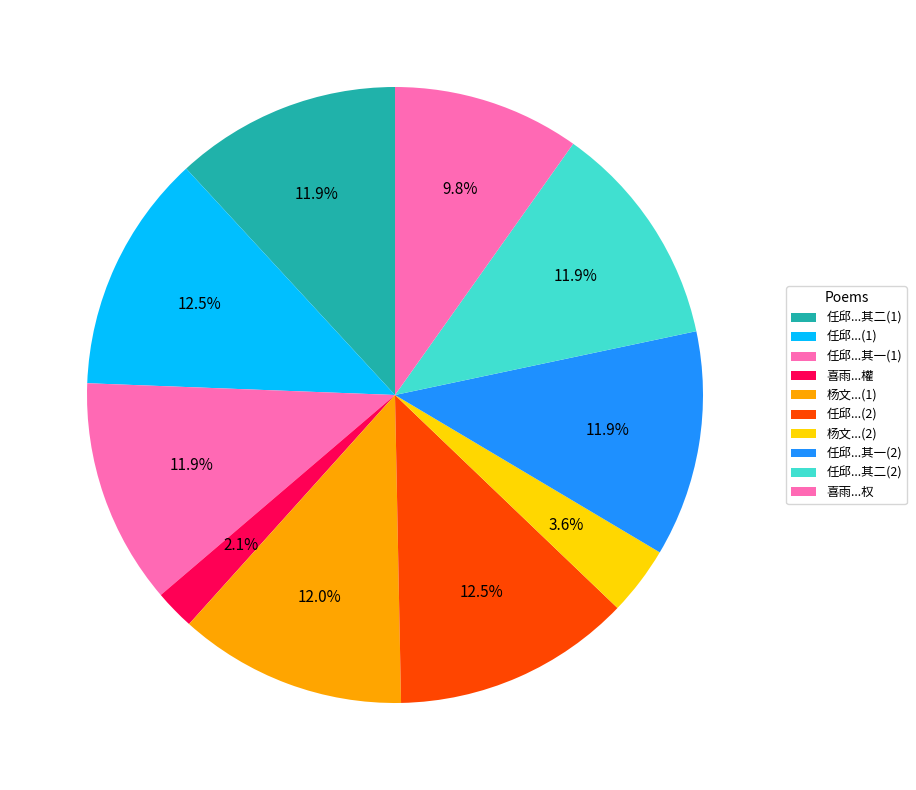

How many segments does this pie chart have?

10